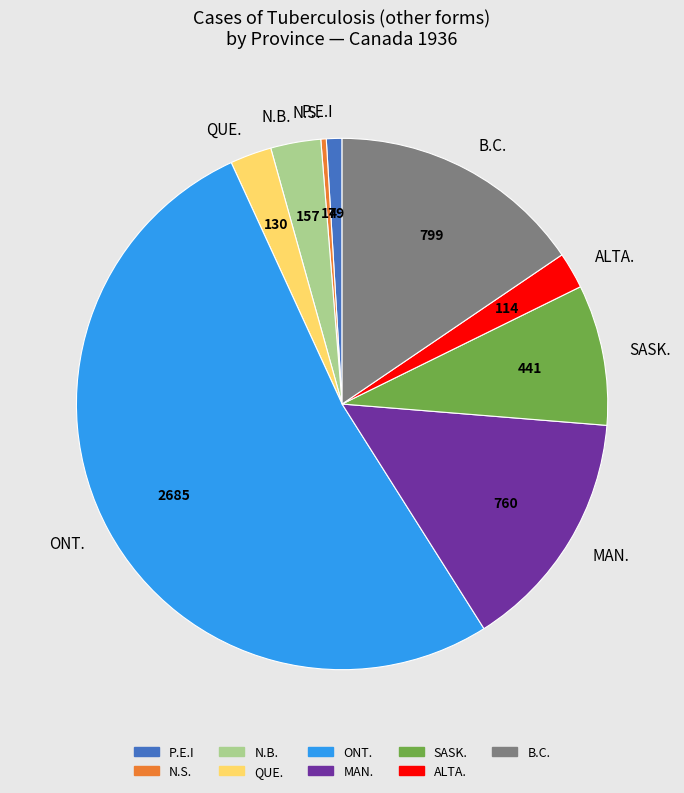

Is the sum of P.E.I and ALTA. greater than half?

No